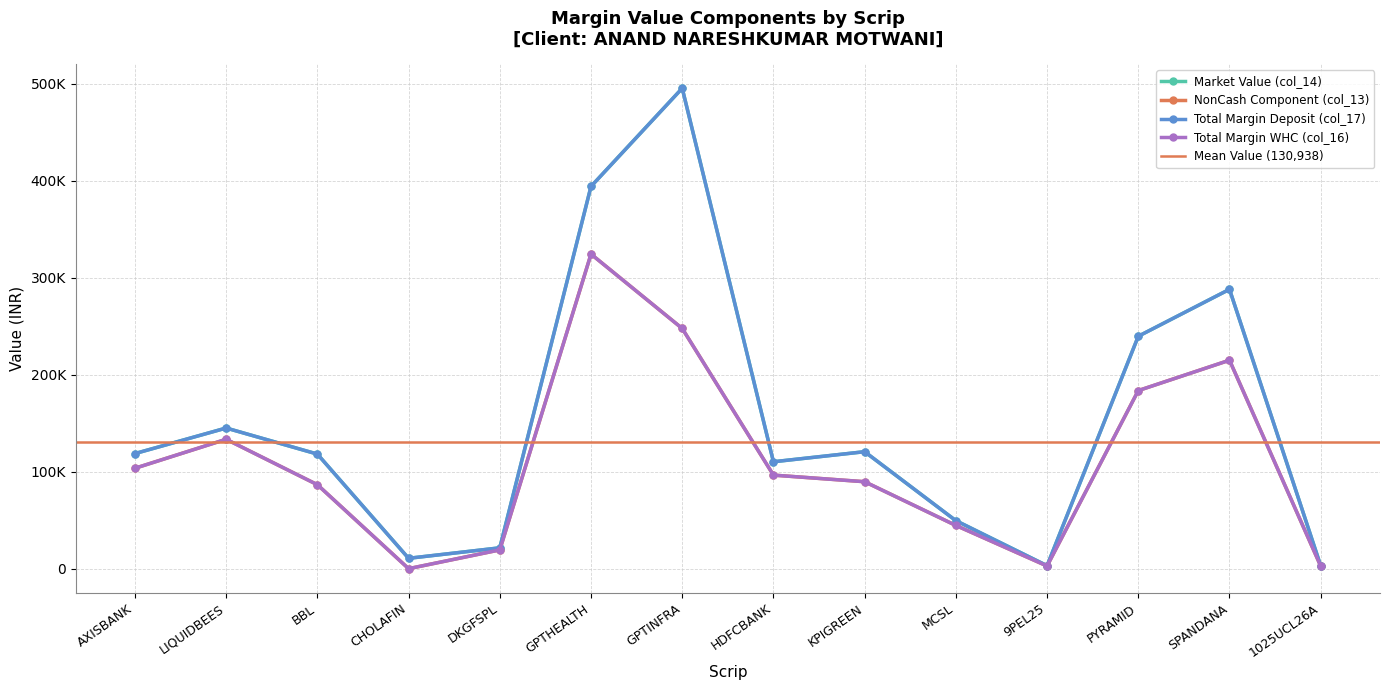

What is the total value across all series at DKGFSPL?

81624.0